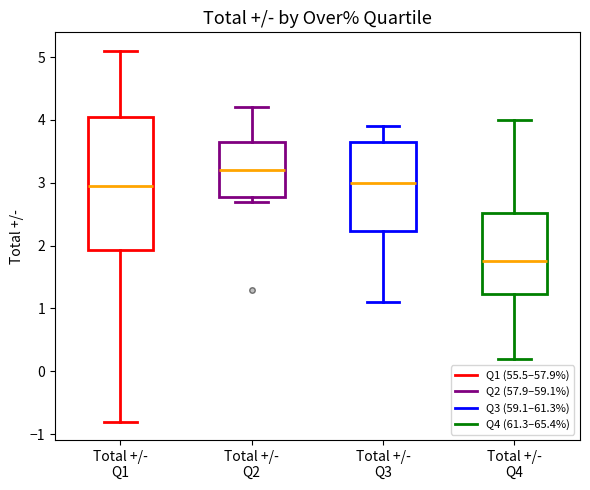

Where is the lower edge of the box for Total +/- Q1 on the y-axis? The values are not printed on the chart, so give them approximately, as read against the axis.

1.9